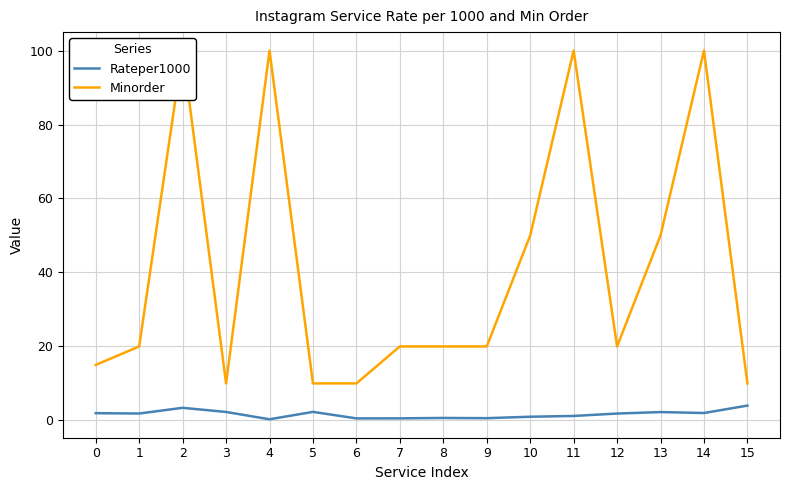

What is the sum of the Minorder values at 15 and 10?

60.0